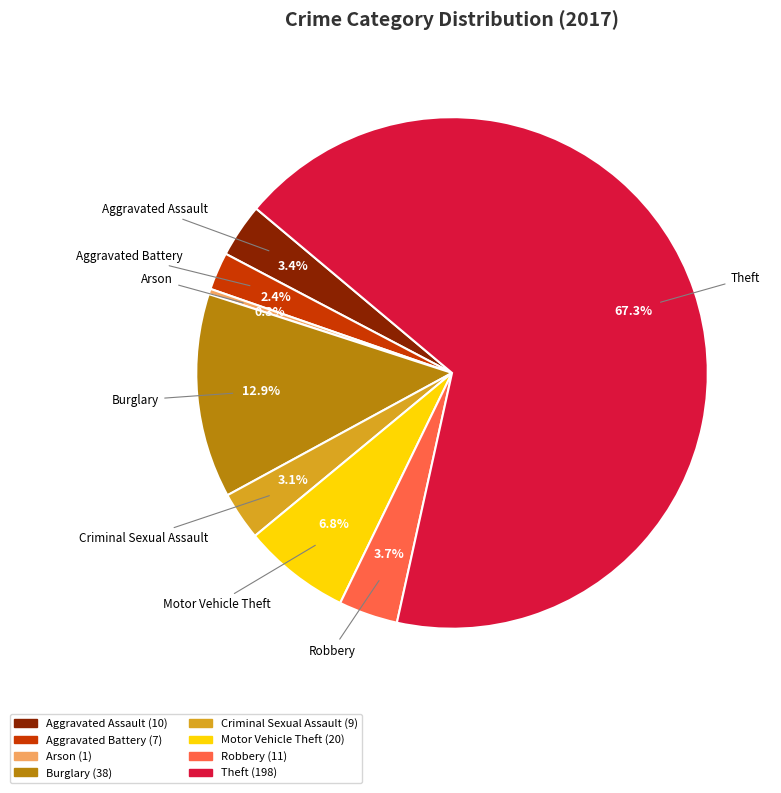

Combined, do Aggravated Assault and Motor Vehicle Theft account for over 50%?

No